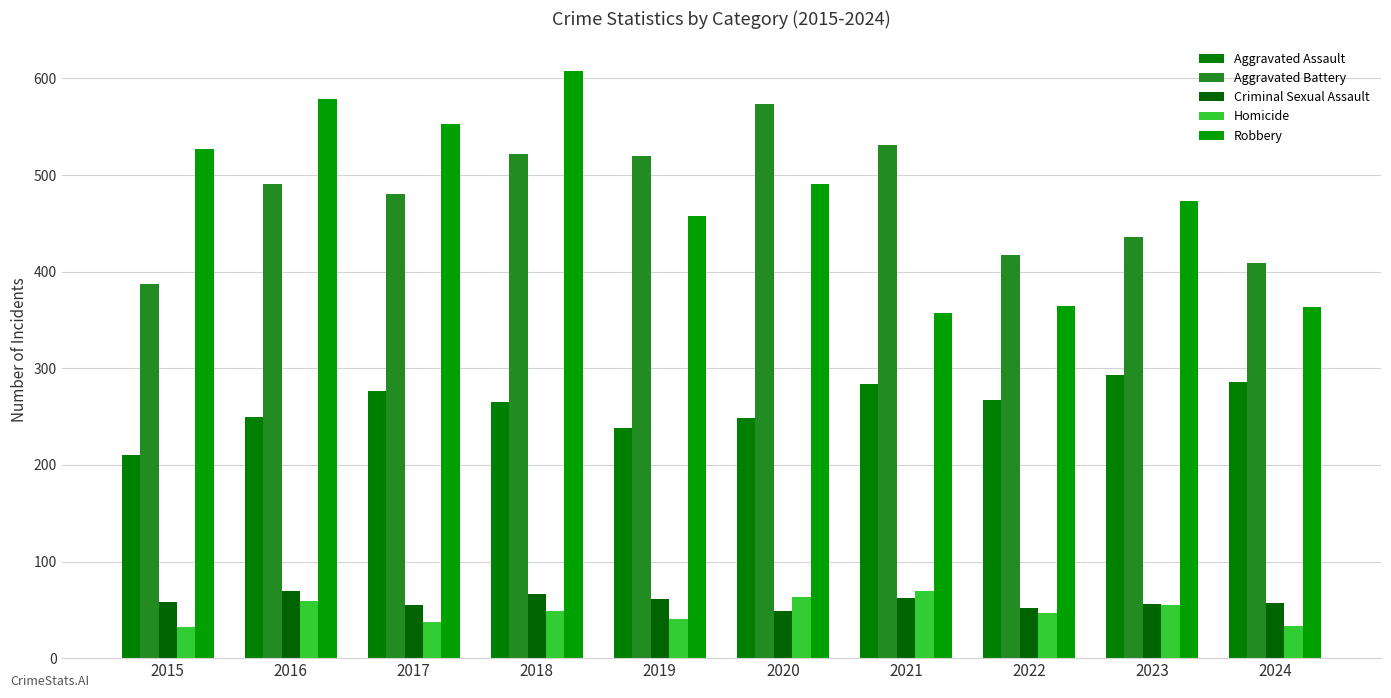

How many distinct data groups are displayed?

5